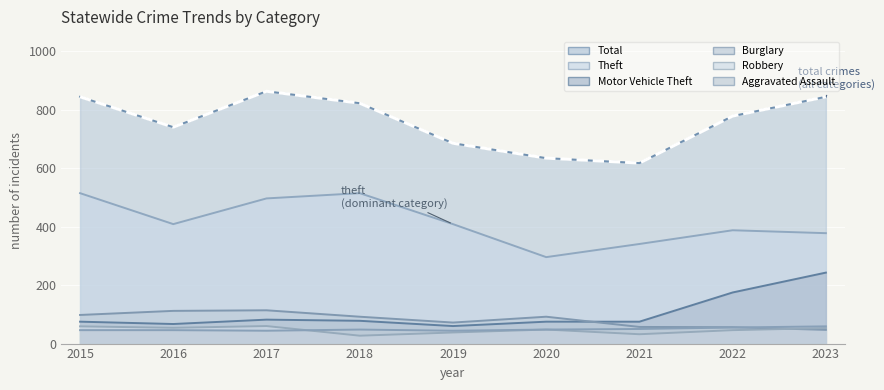

What is the sum of the Burglary values at 2020 and 2023?

139